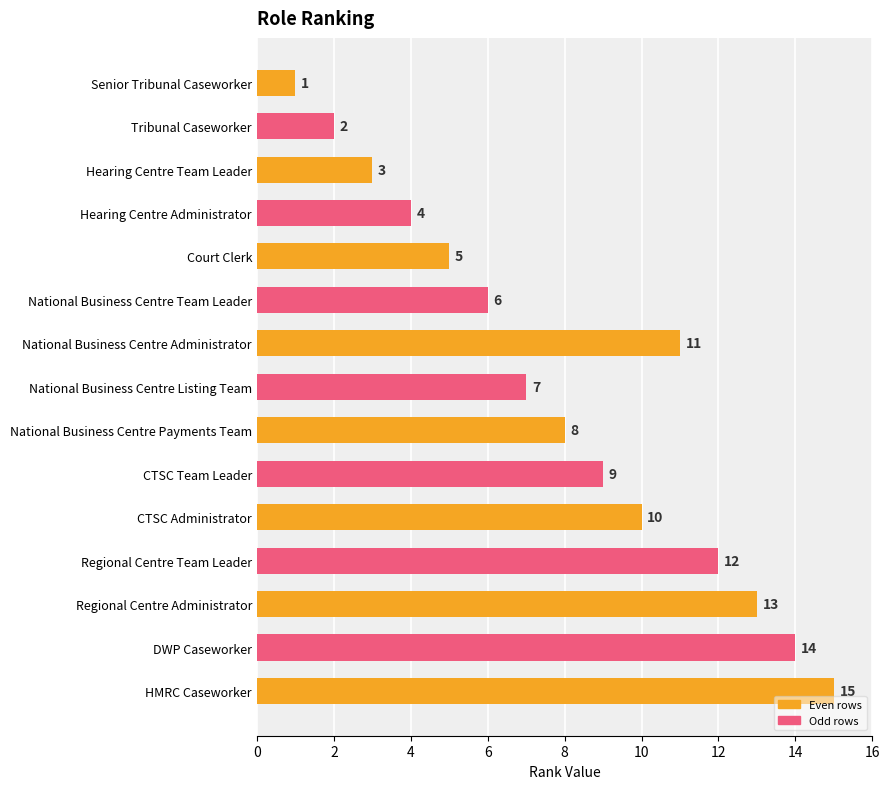

What is the smallest value displayed?

1